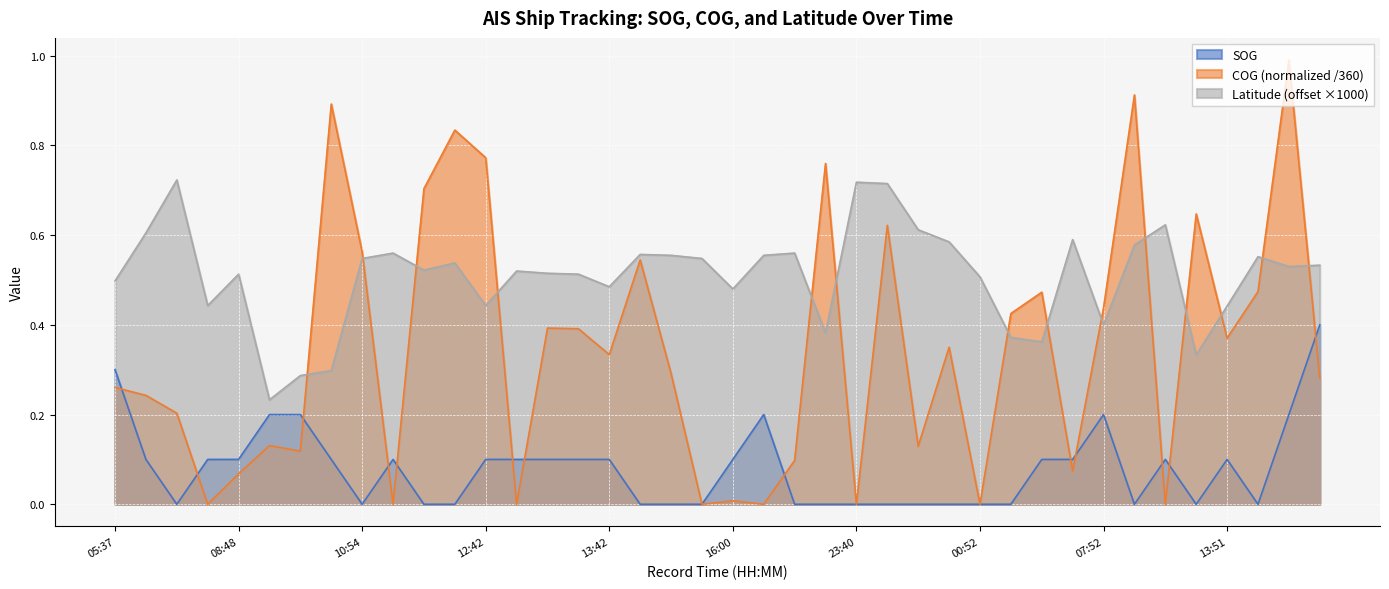

True or false: COG and Latitude intersect in this chart.

True